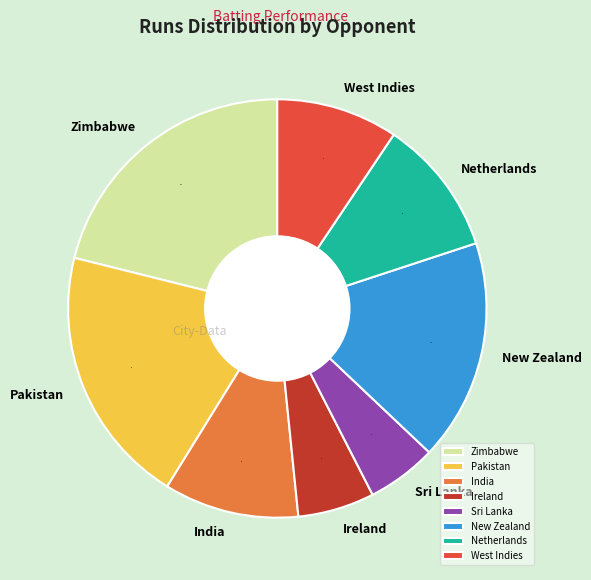

How many slices are in this pie chart?

8